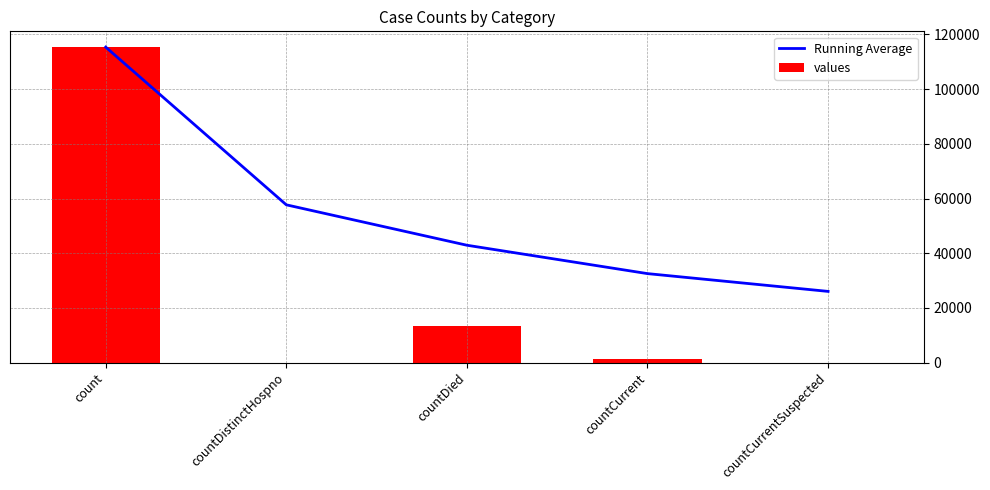

Read the values value at countCurrent.

1383